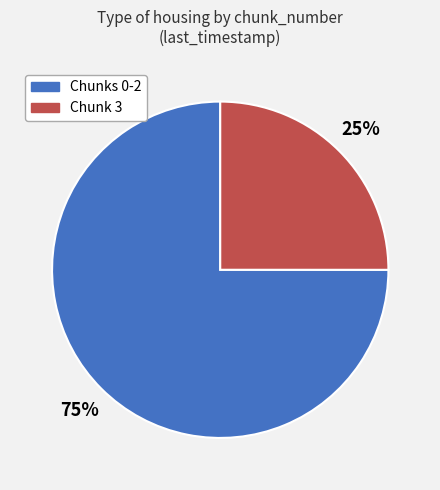

What is the ratio of the value at Chunk 3 to the value at Chunks 0-2?

0.3